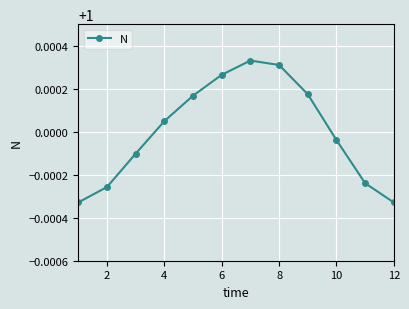

What is the sum of all values?

12.0